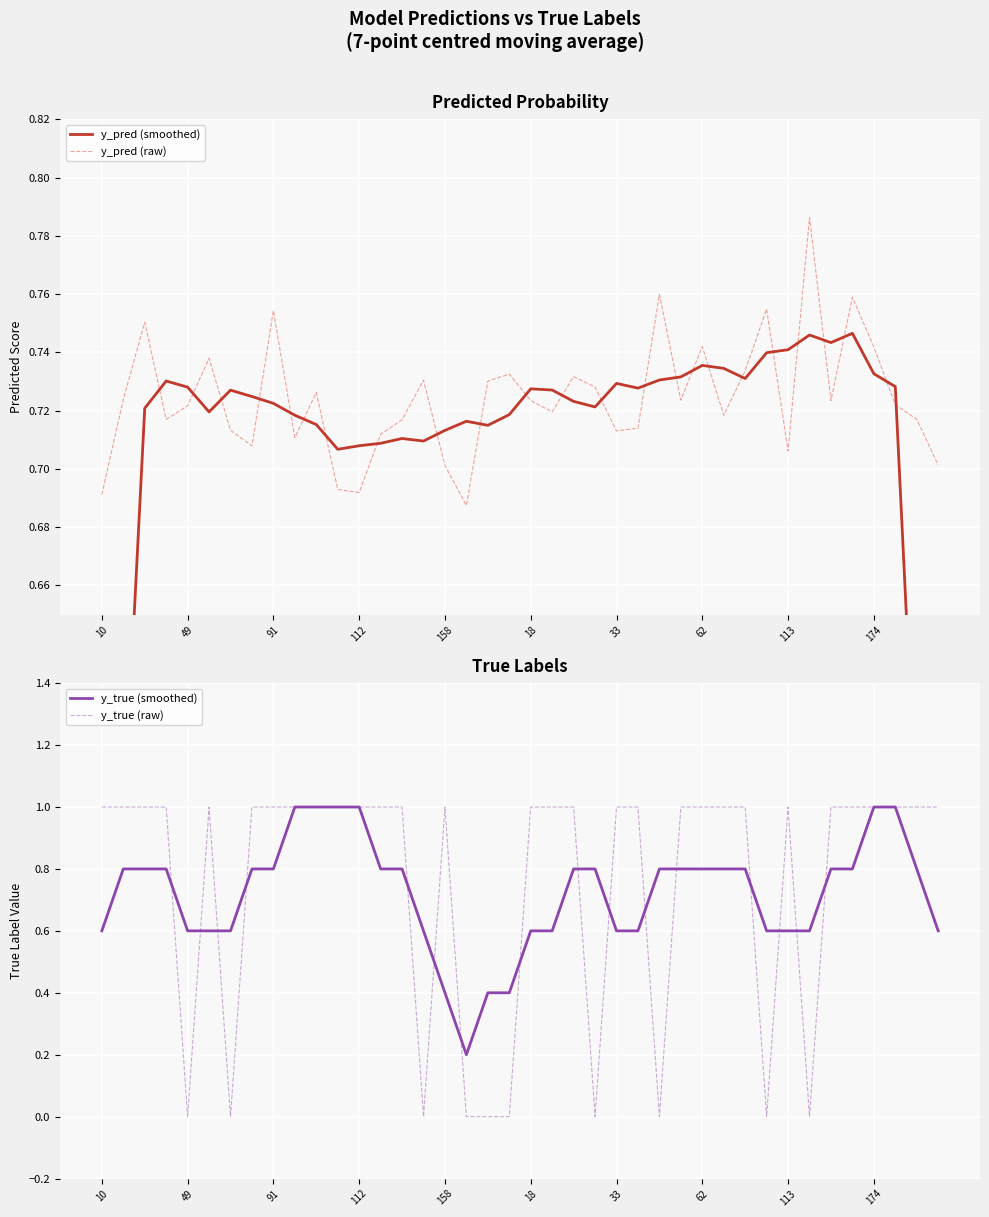

How many series are shown in this chart?

4